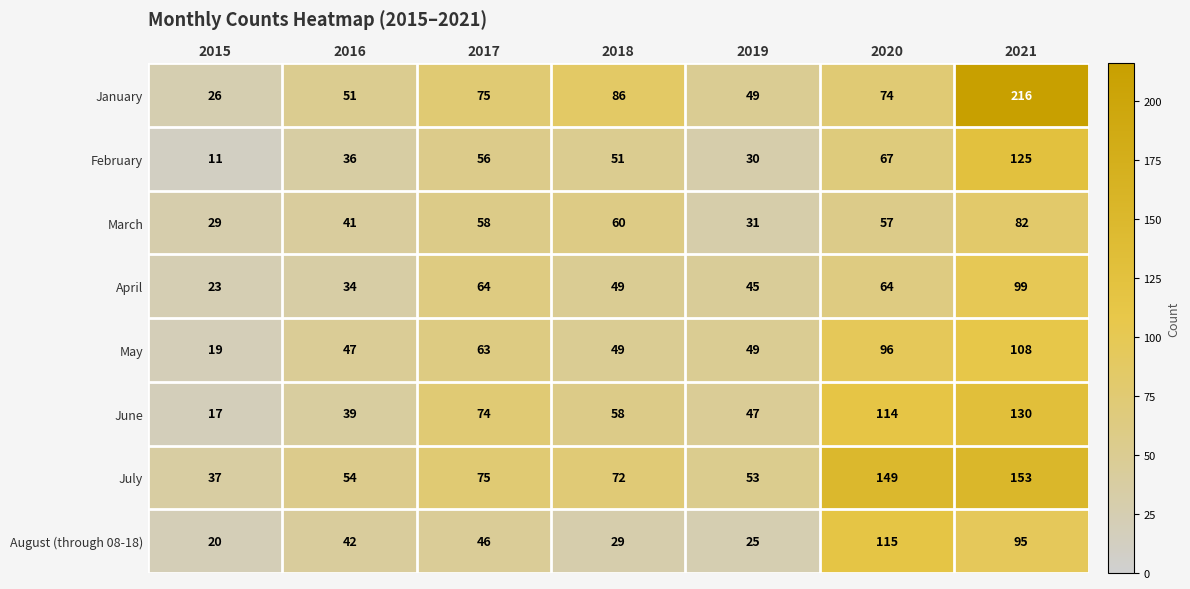

Which series changed the most between 2017 and 2020?

July